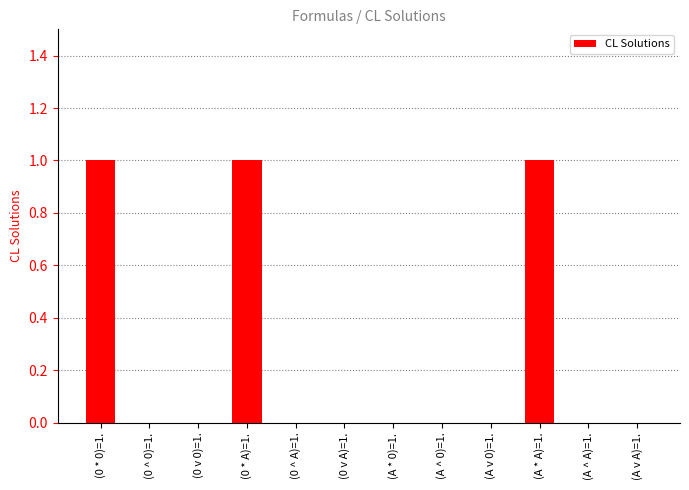

Is it true that the value at (A * A)=1. is 1?

True